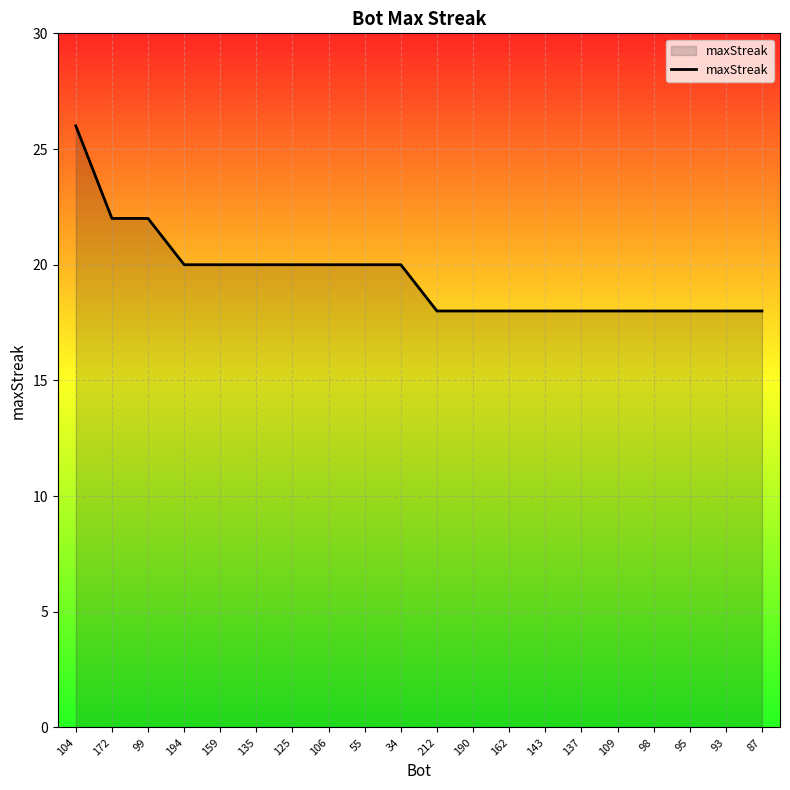

Which label corresponds to the largest value in the chart?

104